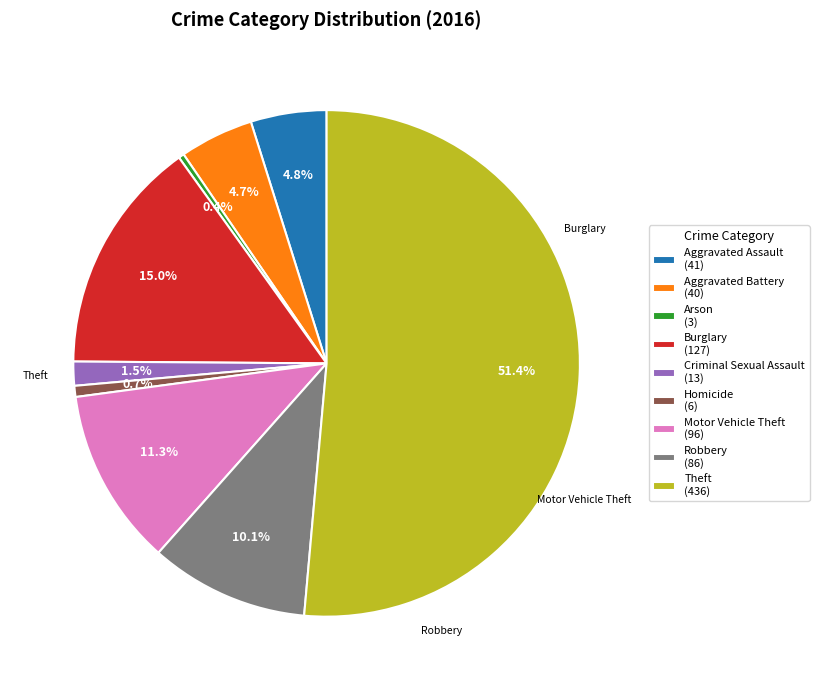

What portion of the pie excludes Aggravated Battery?

95.3%